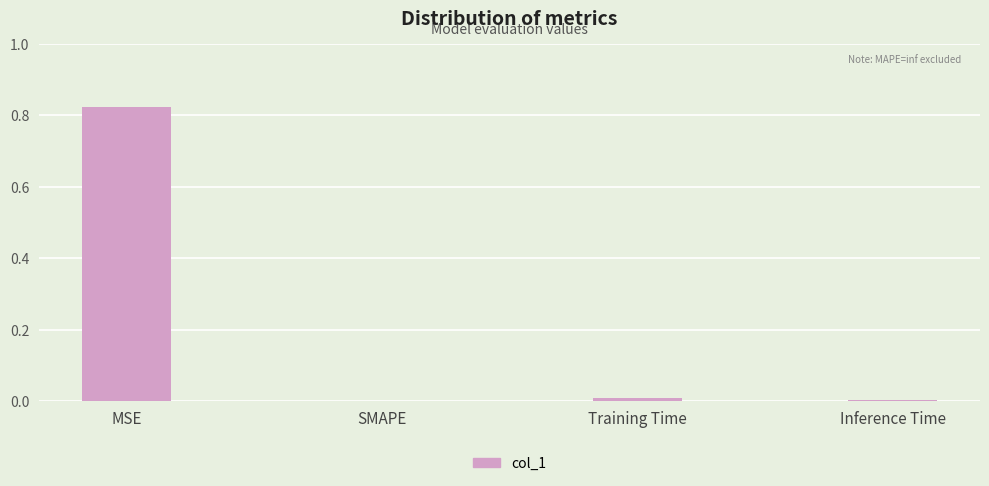

What is the change in value from MSE to SMAPE?

-0.8